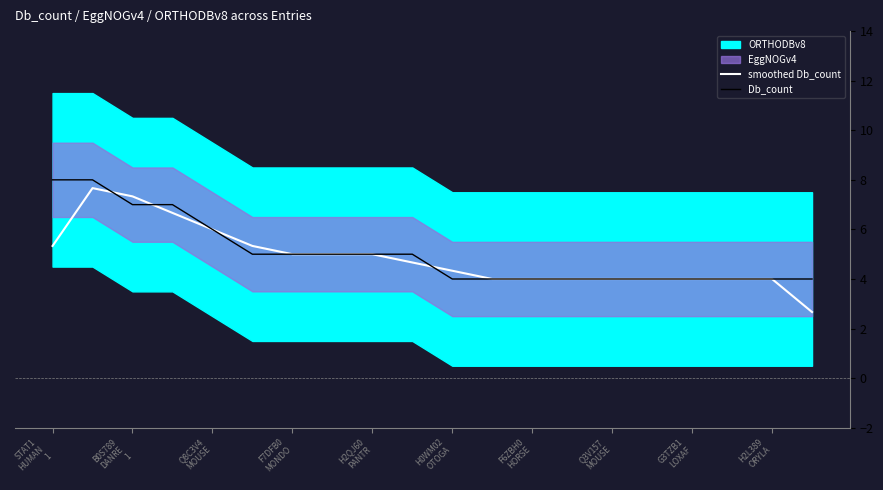

What position from the left is 15?

16